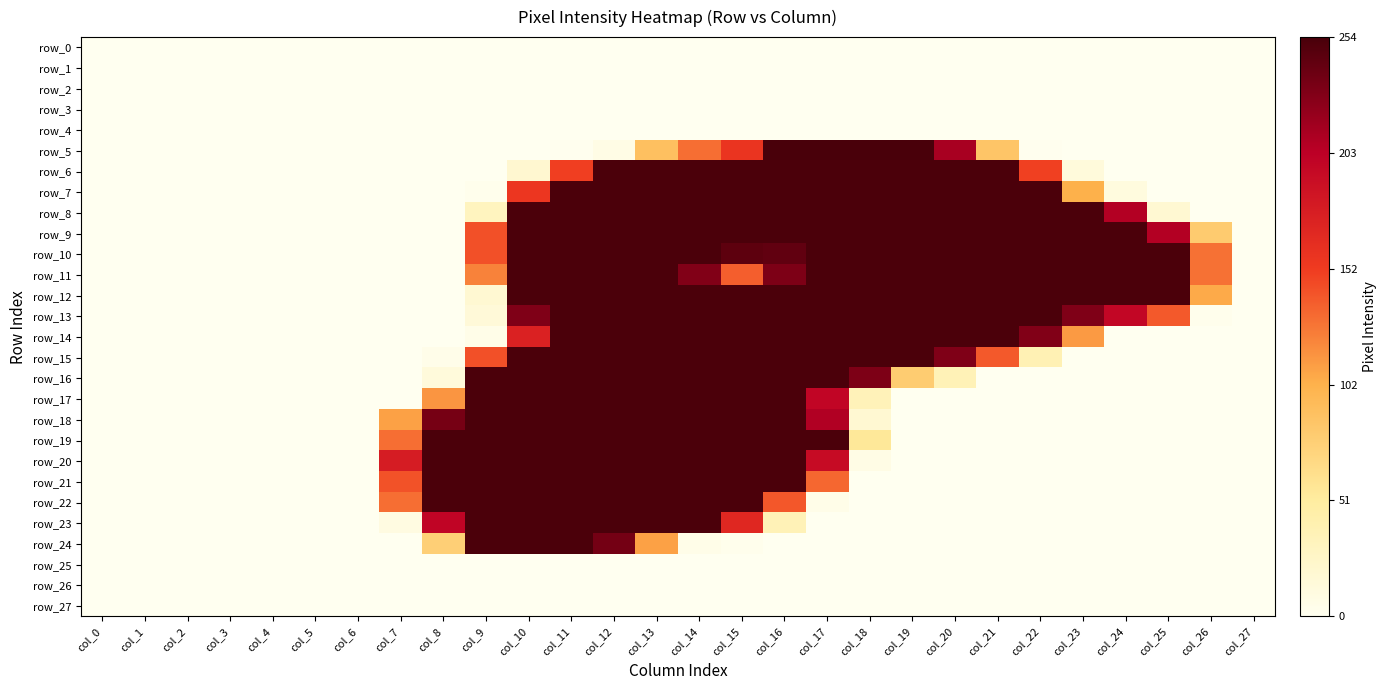

Which category has the highest value in the row_27 series?

col_0